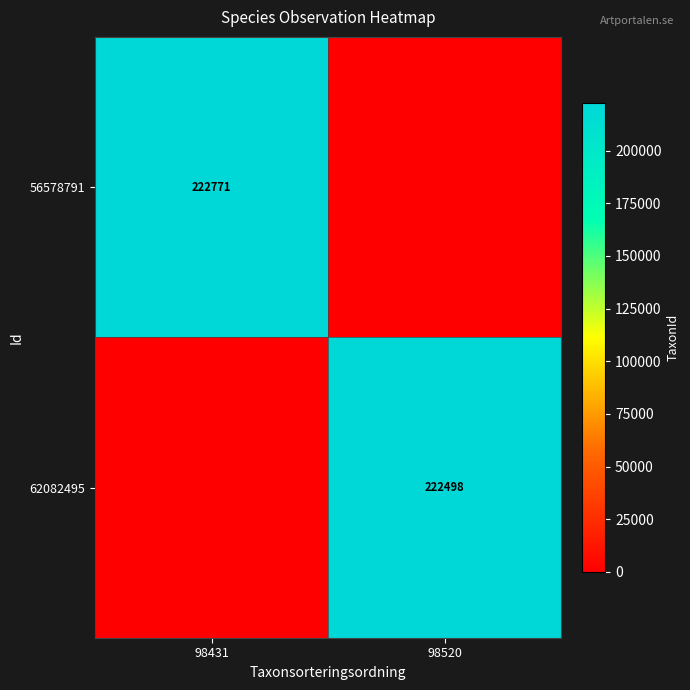

Is the value of 62082495 at 98520 greater than the value of 56578791 at 98431?

No